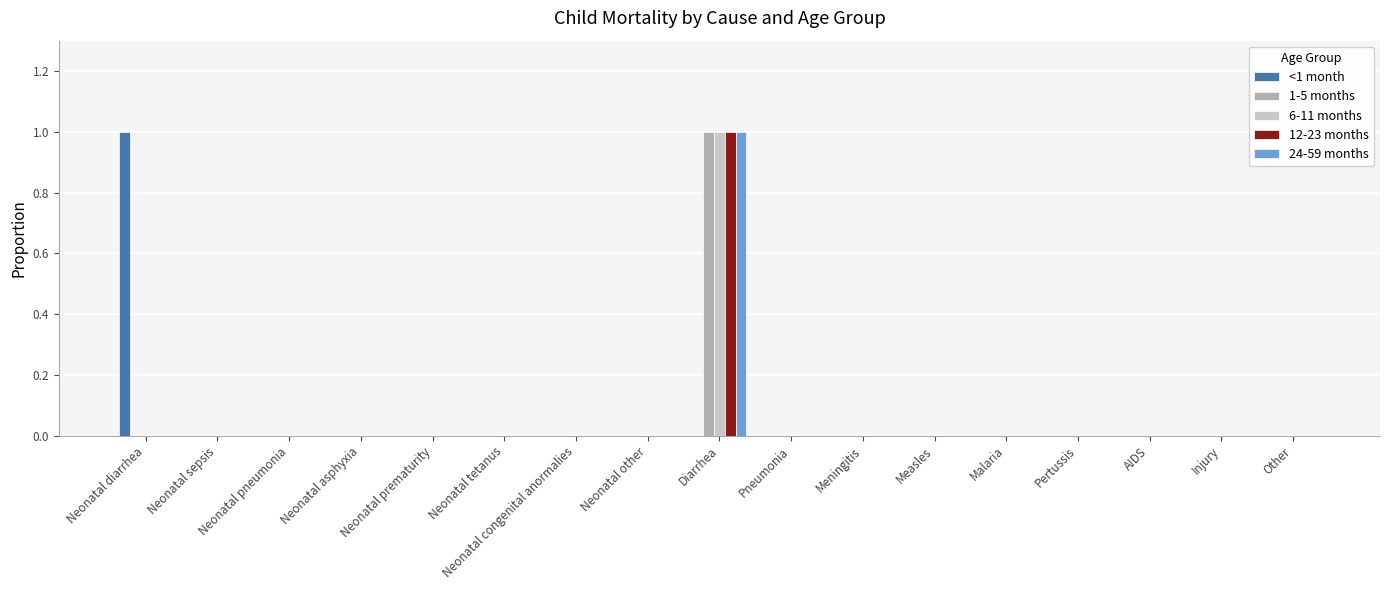

What is the sum of all 1-5 months values?

1